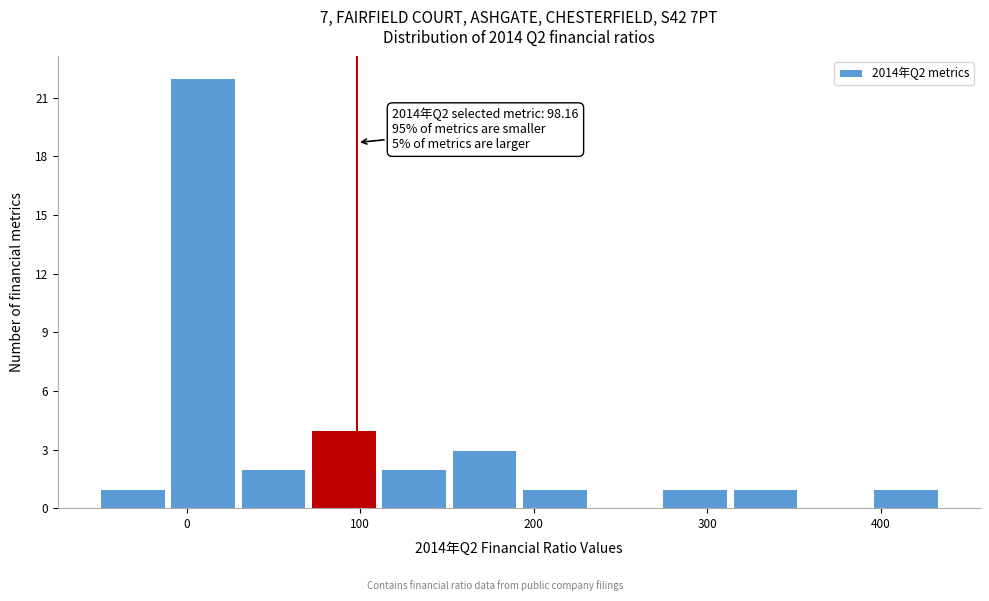

Which range on the x-axis has the tallest bar?

-10 to 30